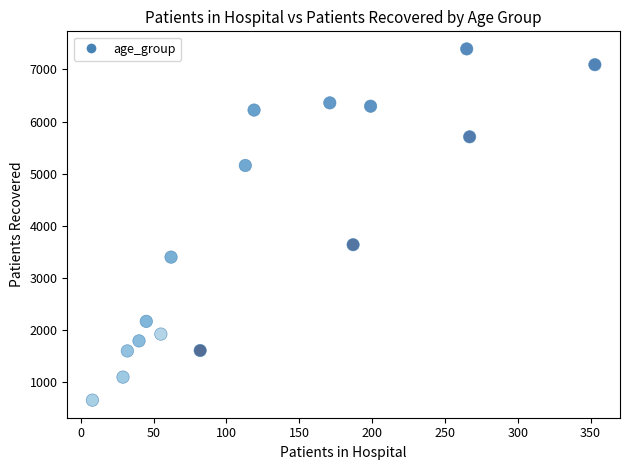

What is the range of X values (max minus min)?

345